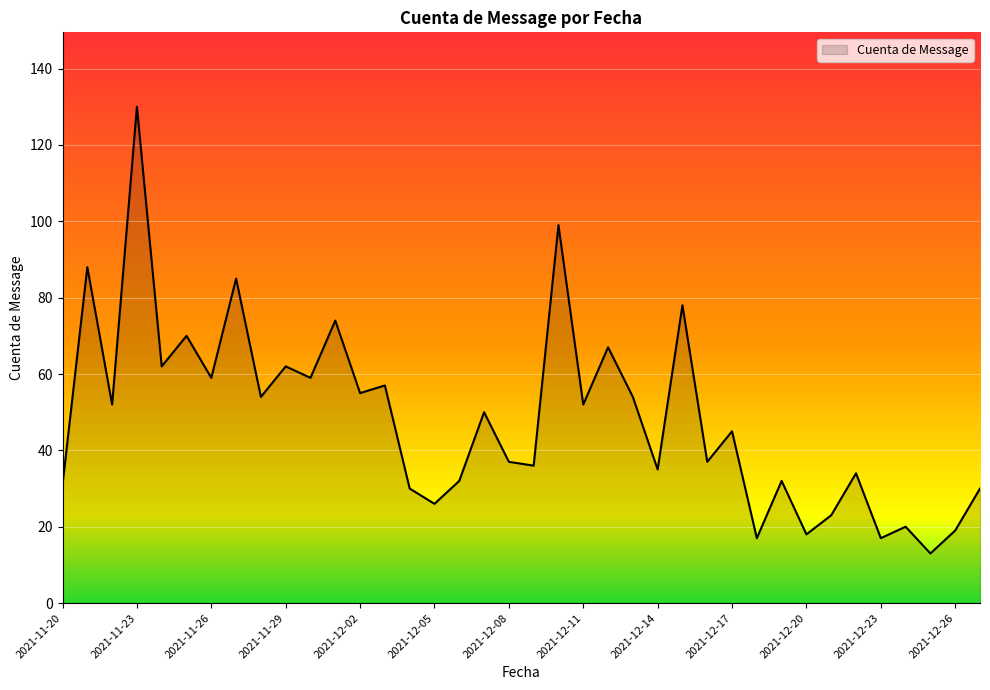

What is the sum of all values?

1839